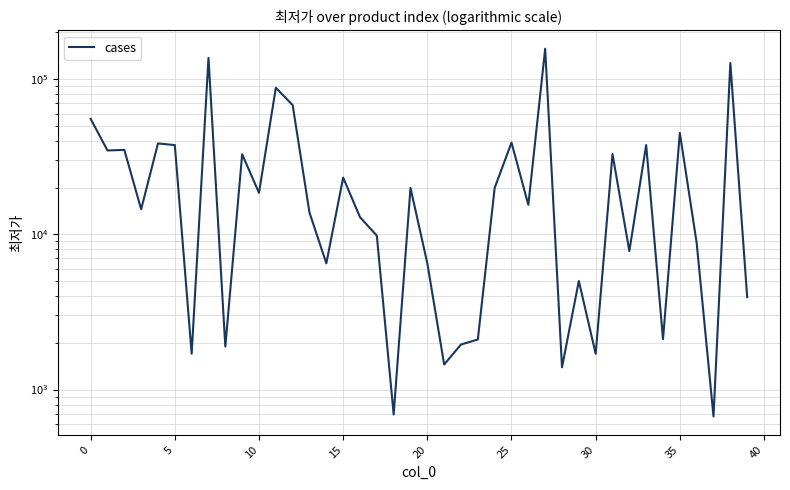

True or false: there are more than 2 points higher than both neighbors.

True